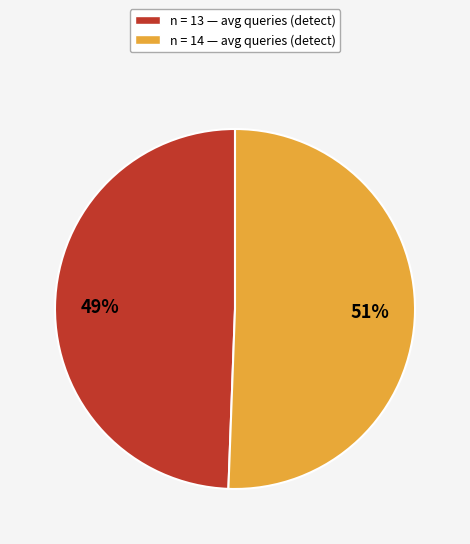

Is there any slice that represents more than half of the pie?

Yes